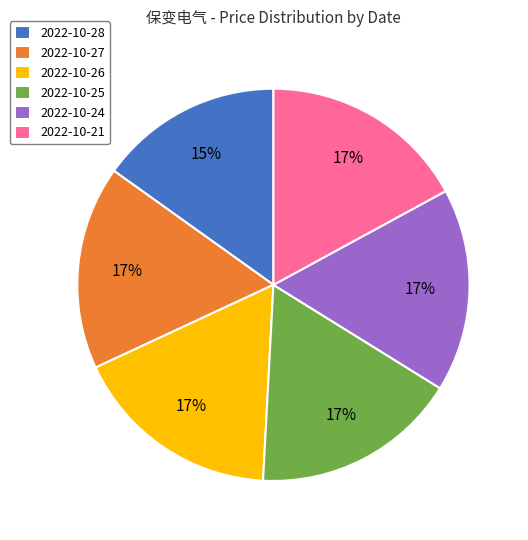

Is it true that 2022-10-28 is 15% of the pie?

True